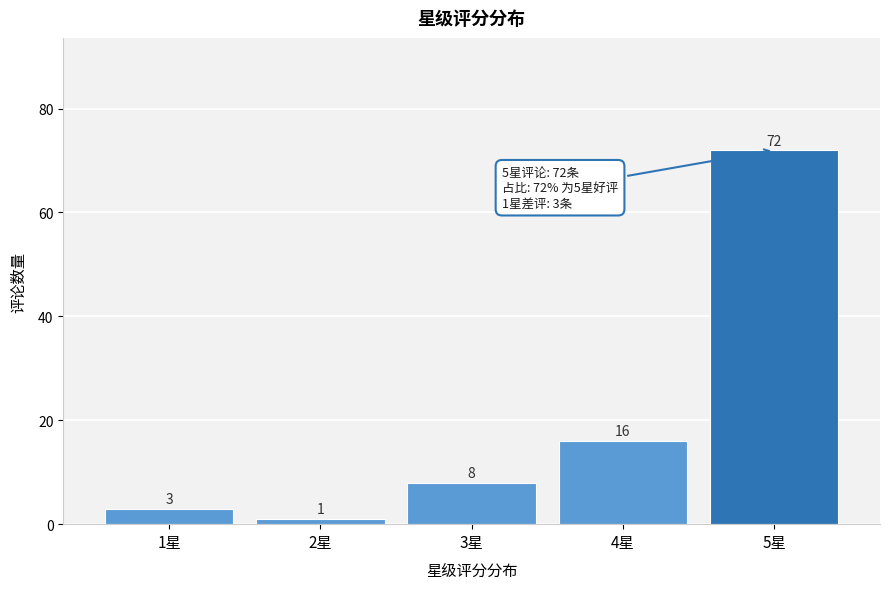

Reading left to right, what are all the values shown in this chart?

1星=3	2星=1	3星=8	4星=16	5星=72